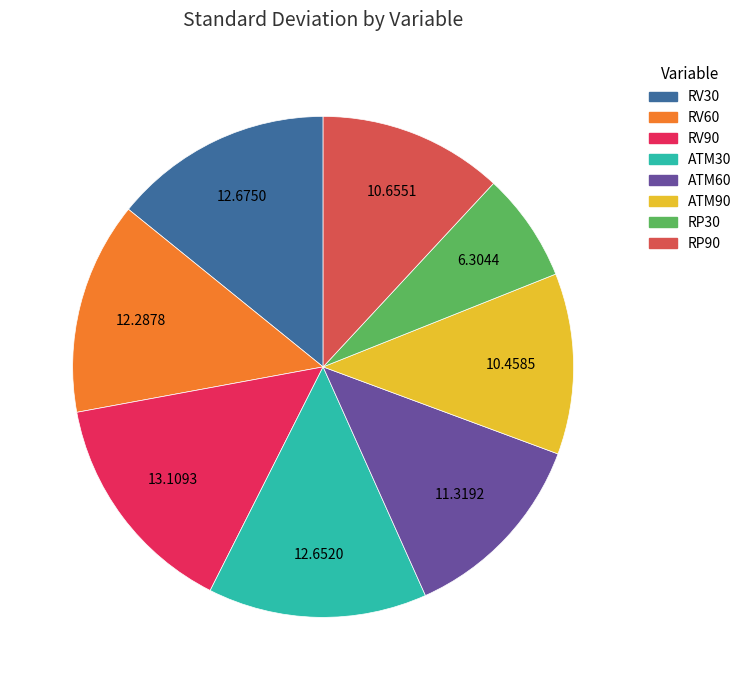

True or false: RV90 accounts for 21% of the total.

False